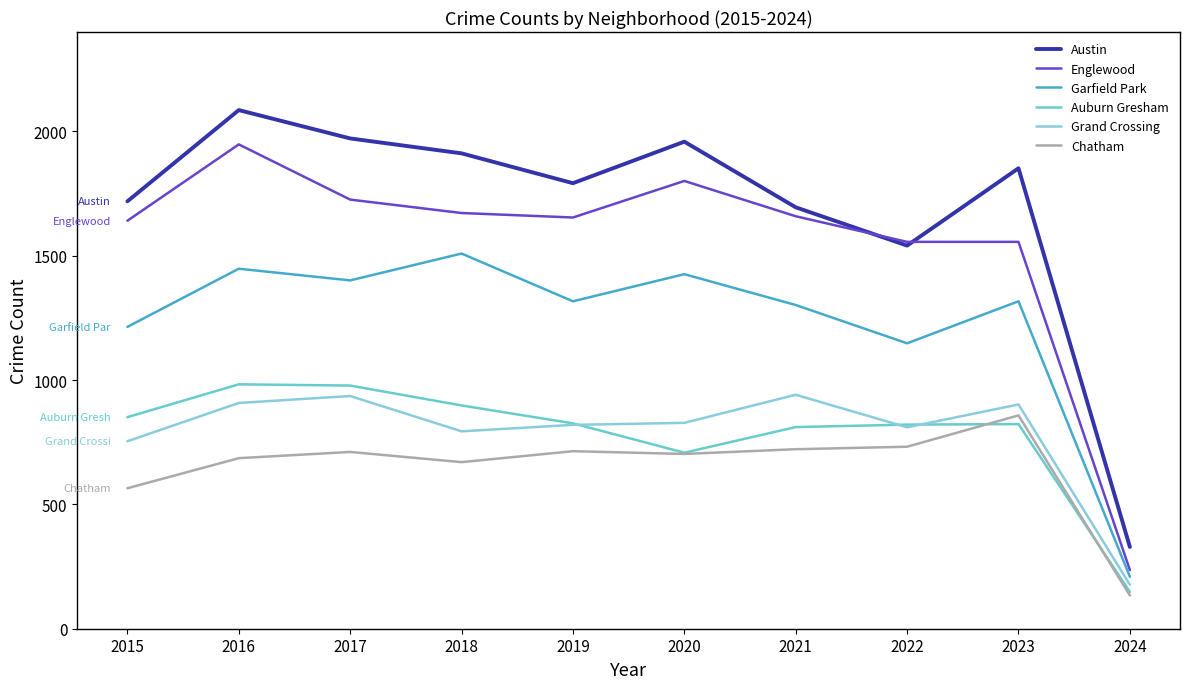

Reading left to right, list all the values displayed in this chart.

Austin: 2015=1719	2016=2086	2017=1972	2018=1912	2019=1792	2020=1959	2021=1695	2022=1541	2023=1852	2024=329
Englewood: 2015=1641	2016=1948	2017=1726	2018=1672	2019=1654	2020=1801	2021=1659	2022=1556	2023=1556	2024=236
Garfield Park: 2015=1214	2016=1448	2017=1401	2018=1509	2019=1317	2020=1426	2021=1302	2022=1148	2023=1317	2024=209
Auburn Gresham: 2015=851	2016=983	2017=978	2018=898	2019=826	2020=708	2021=811	2022=821	2023=823	2024=148
Grand Crossing: 2015=754	2016=908	2017=936	2018=794	2019=820	2020=828	2021=941	2022=810	2023=902	2024=177
Chatham: 2015=565	2016=686	2017=711	2018=670	2019=714	2020=703	2021=722	2022=732	2023=858	2024=134